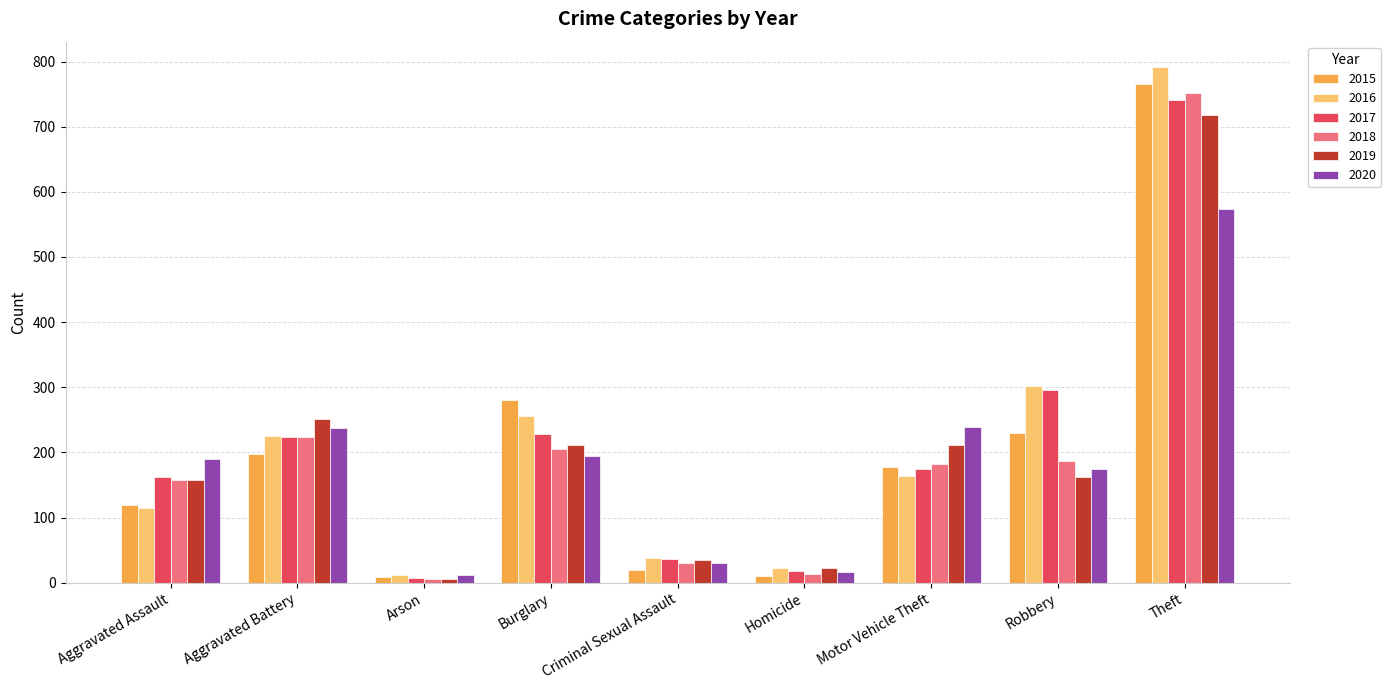

Where does the 2016 series first go above 164?

Aggravated Battery